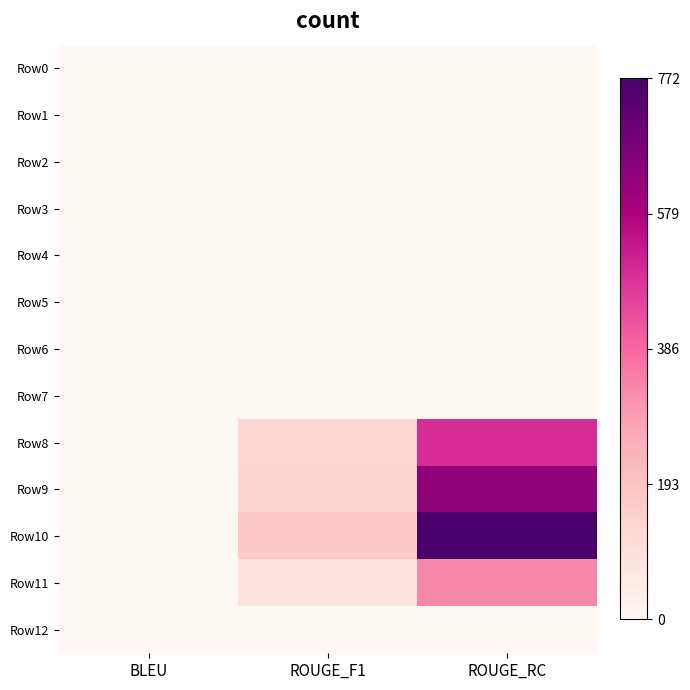

At which category is the sum across all series the highest?

ROUGE_RC